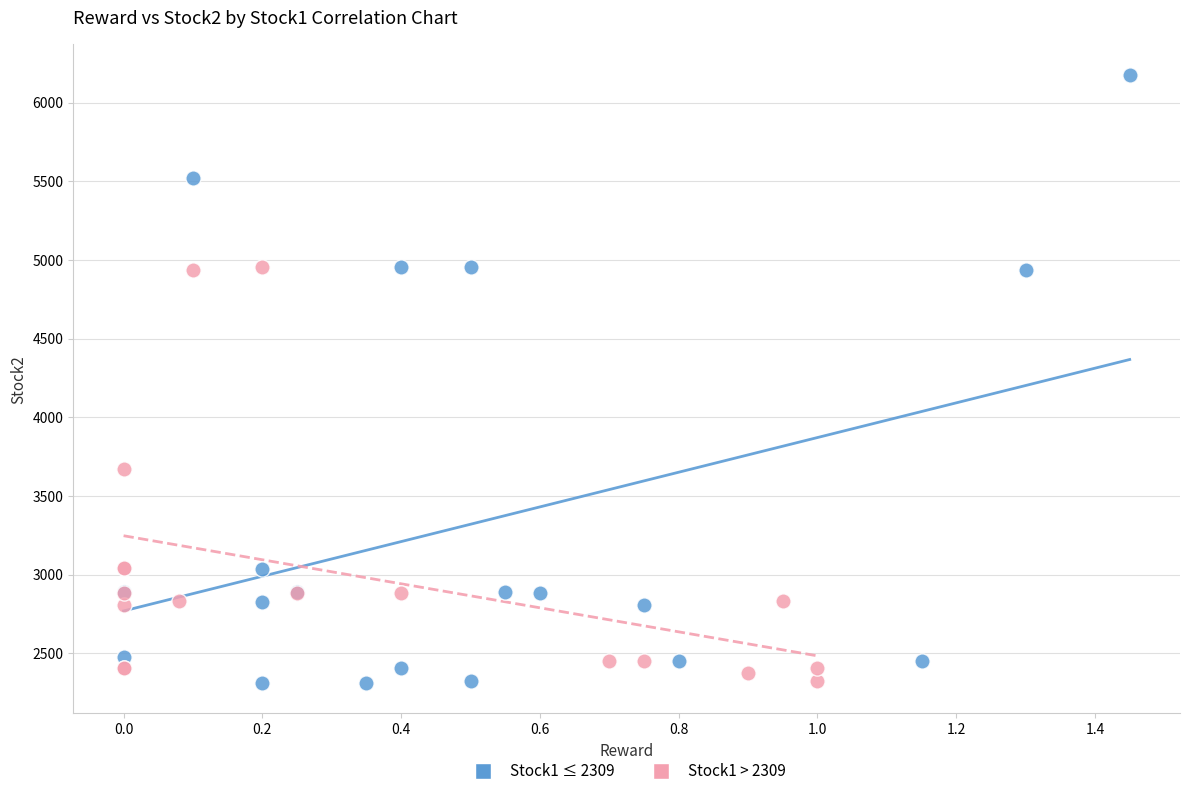

Which series has the widest spread of Y values?

Stock1 ≤ 2309